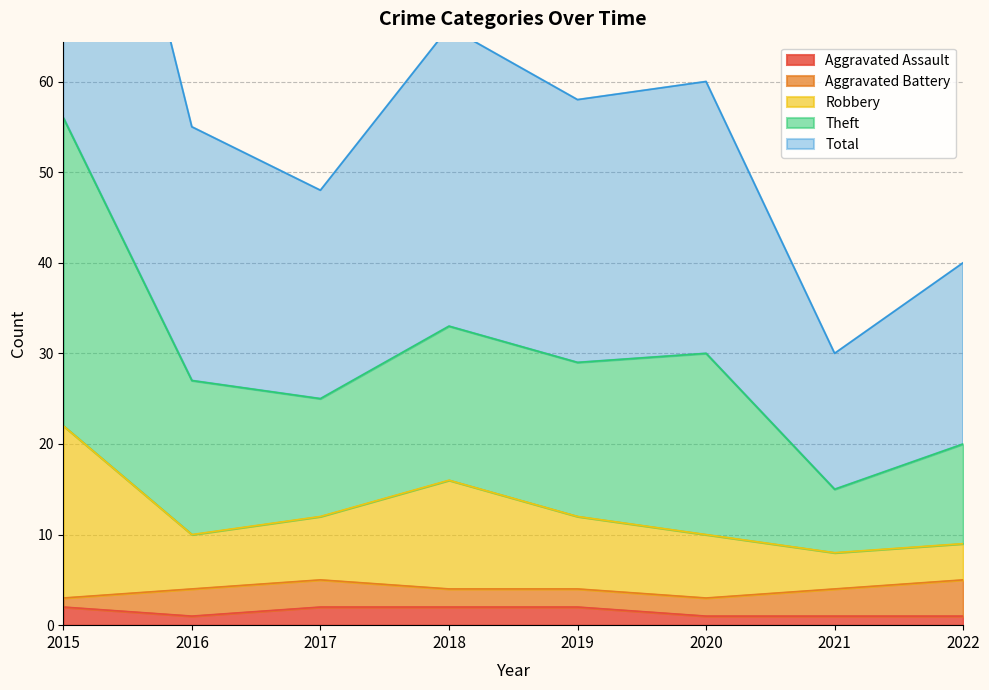

What is the value of the Aggravated Assault point at the 4th from the left?

2